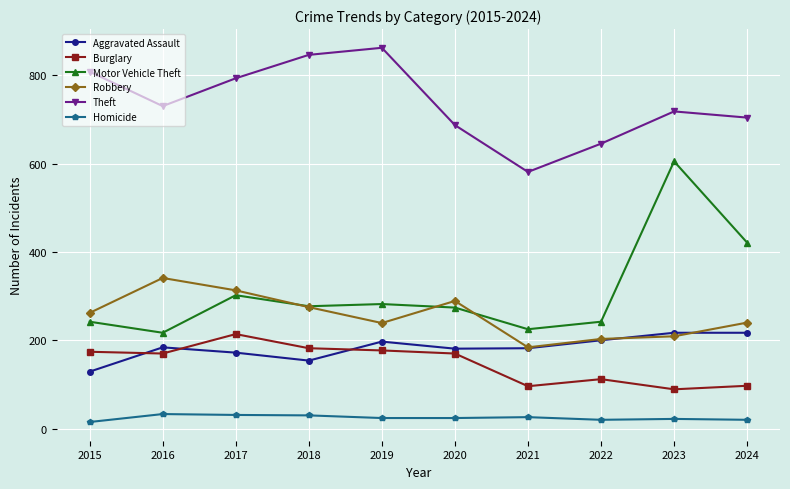

True or false: Theft has a value of 846 at 2018.

True